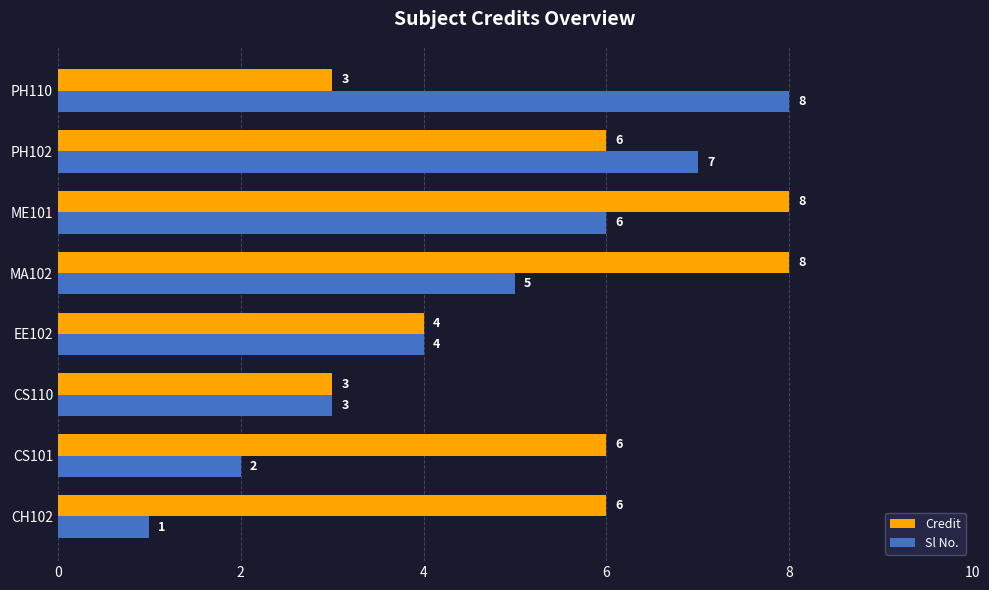

Rank the series at CH102 from highest to lowest value.

Credit, Sl No.